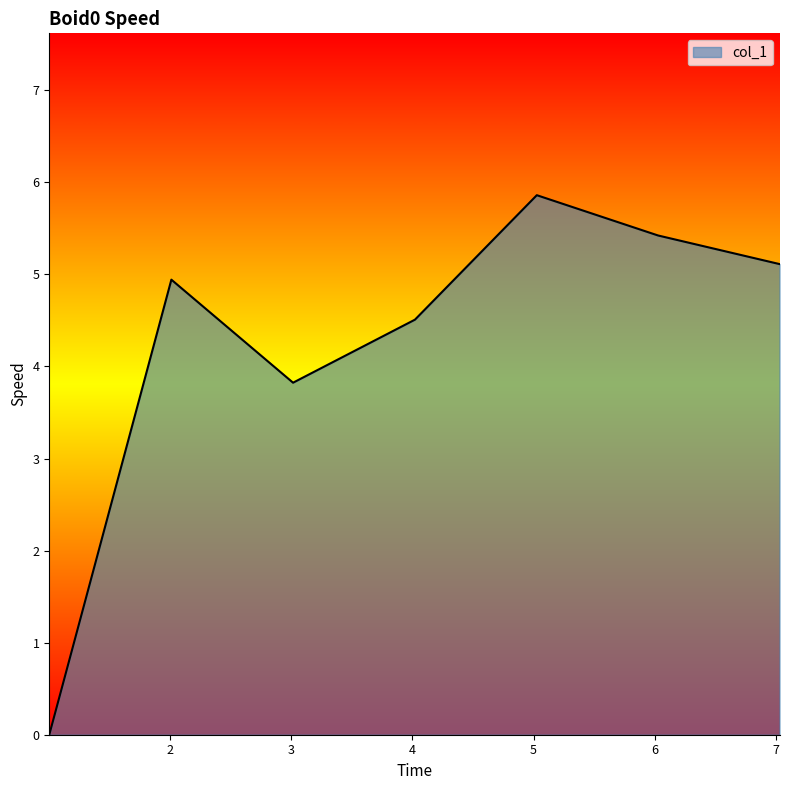

True or false: the data has more than 0 interior local peaks.

True